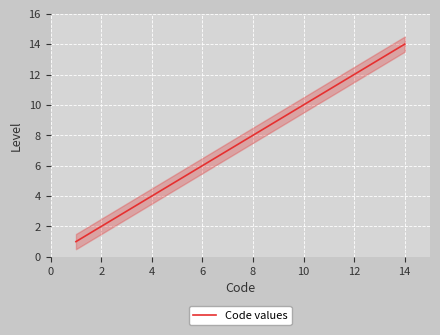

Is it true that Code values equals 12 at 12?

True